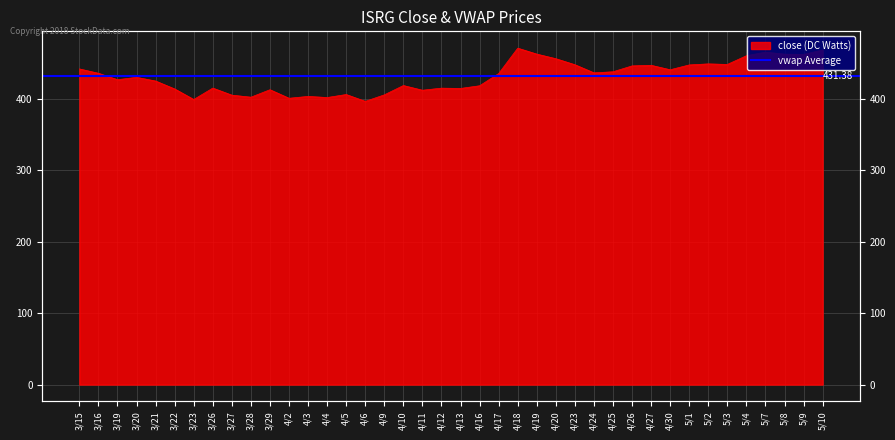

Which has a higher value, 4/2 or 4/6?

4/2